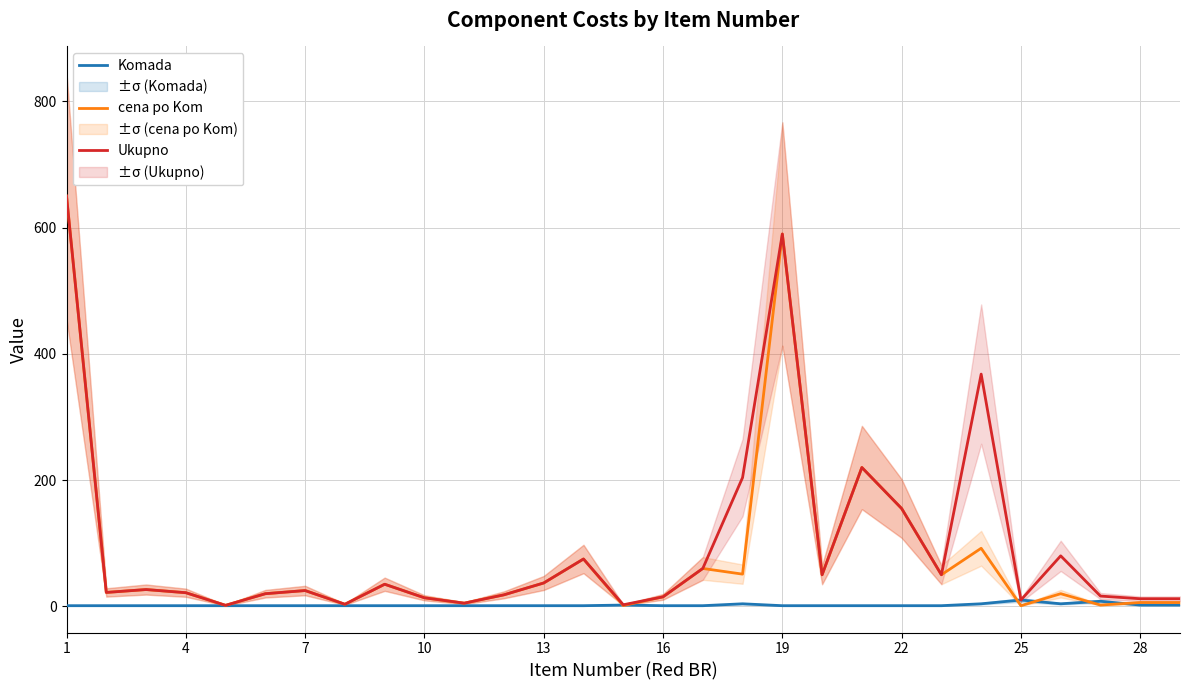

What is the sum of all Ukupno values?

2798.4